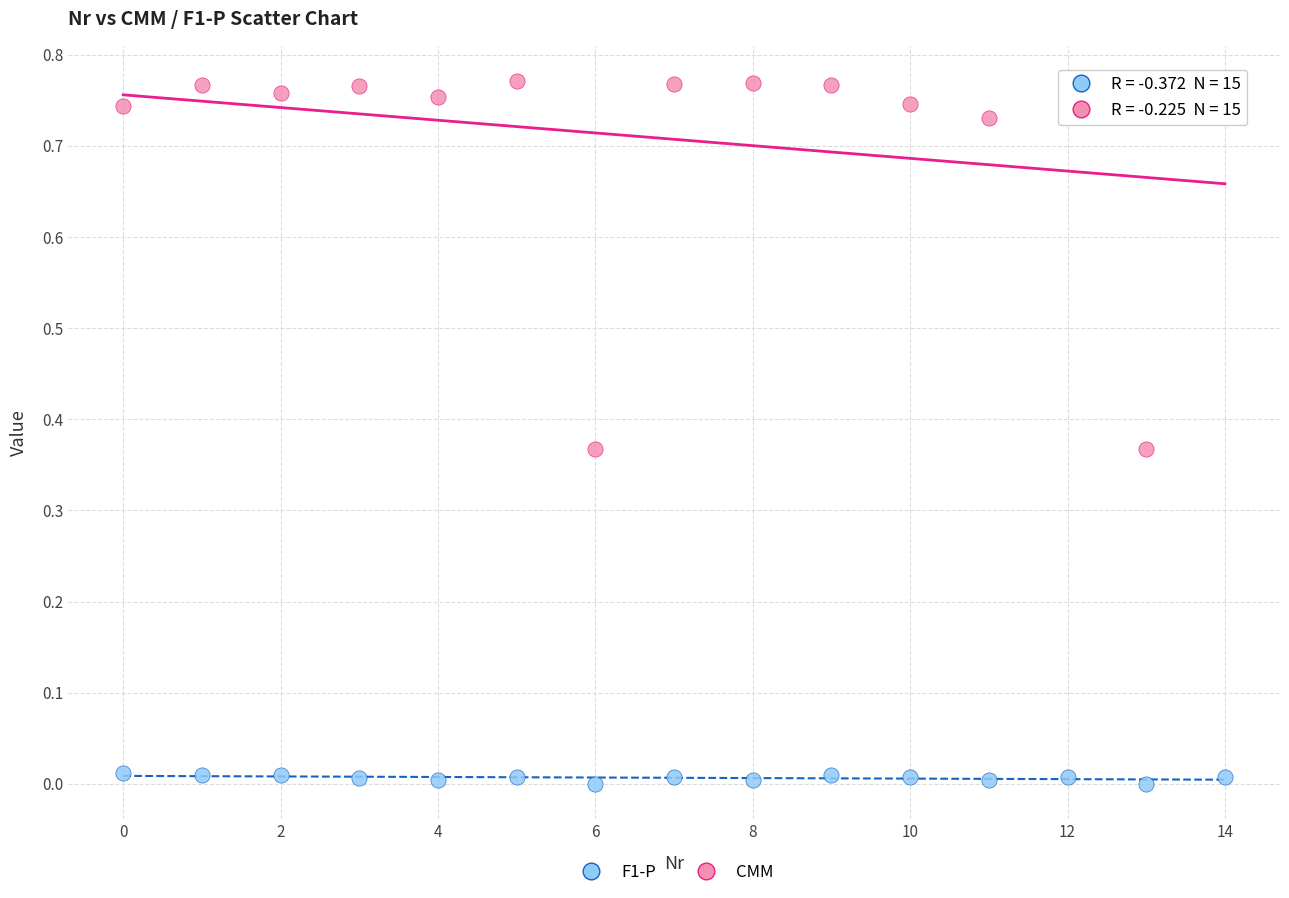

Which series has the widest spread of Y values?

CMM